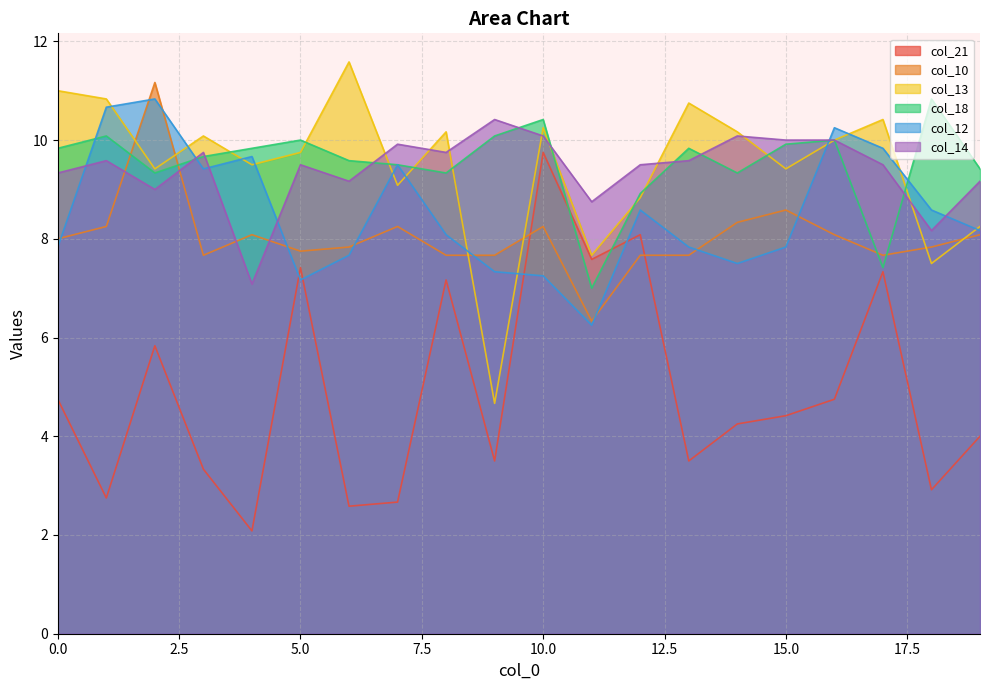

At which category is the sum across all series the highest?

10